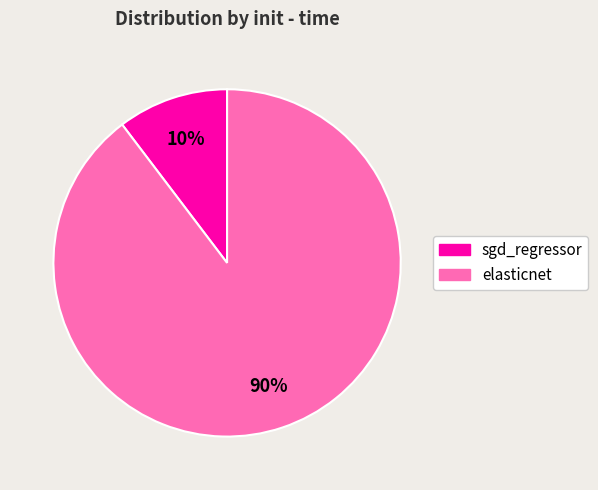

Which category has the smallest portion of the pie?

sgd_regressor